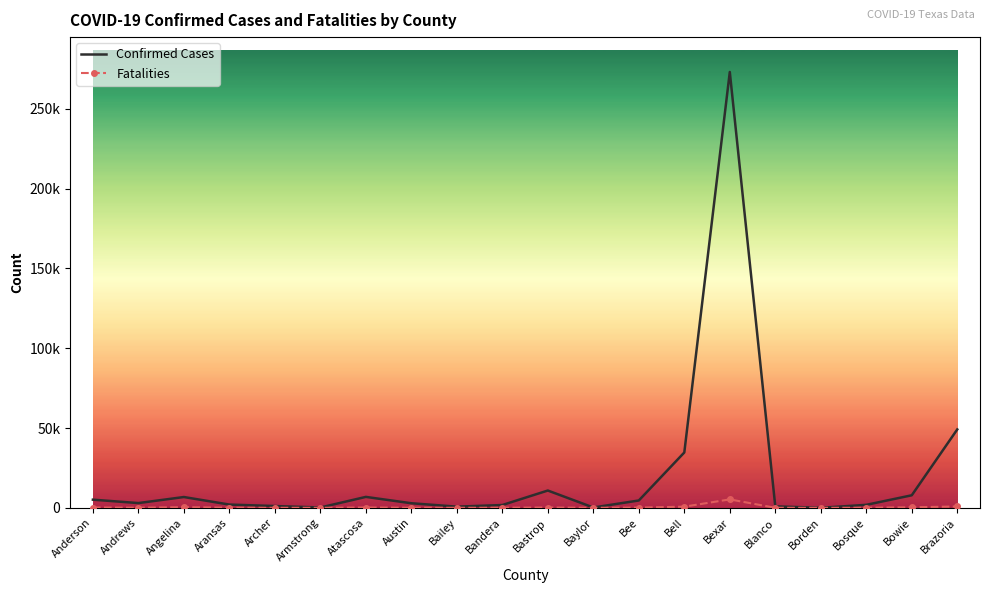

What are all the series names shown in the legend?

Confirmed Cases, Fatalities